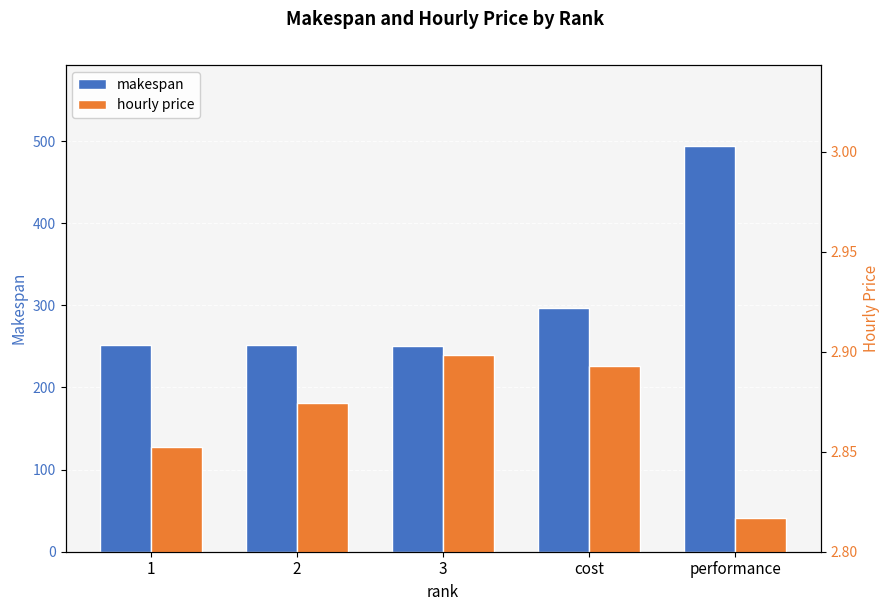

What are all the series names shown in the legend?

makespan, hourly price